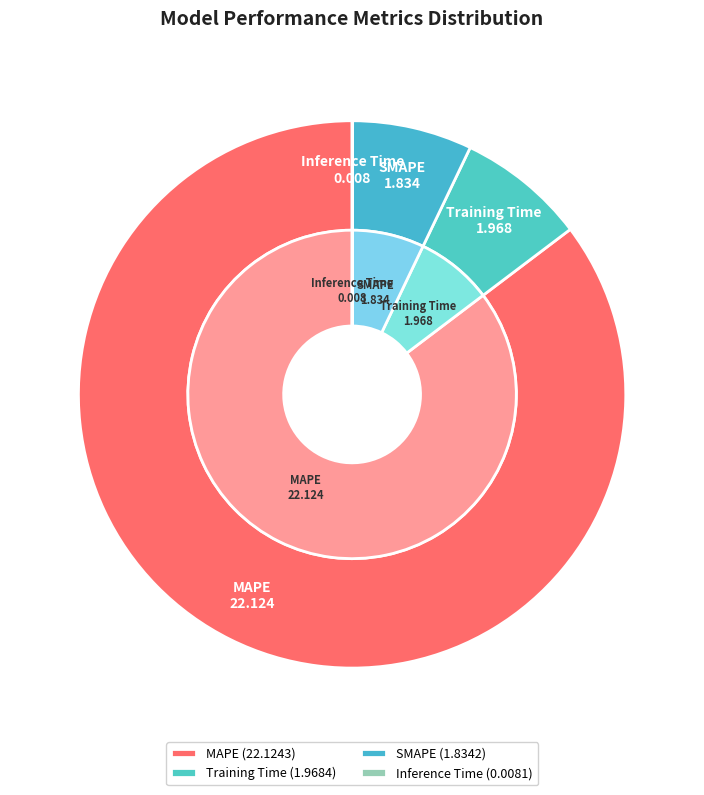

Which has a higher value, MAPE or SMAPE?

MAPE